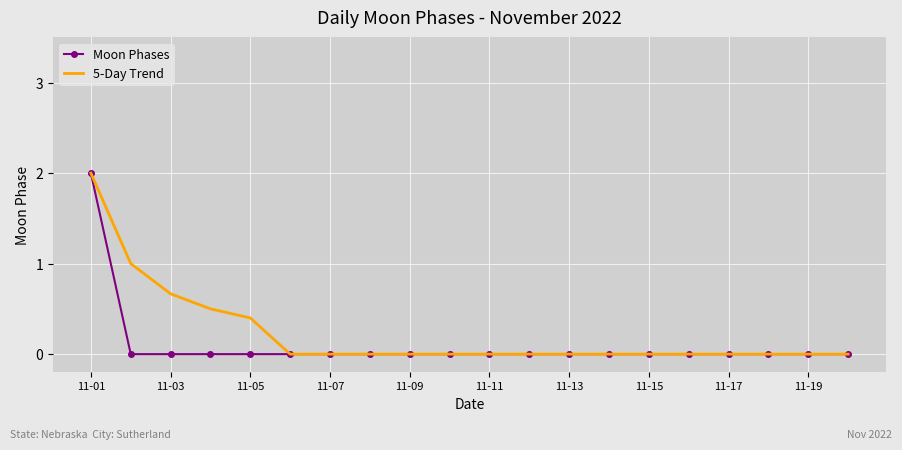

What is the greatest value displayed?

2.0